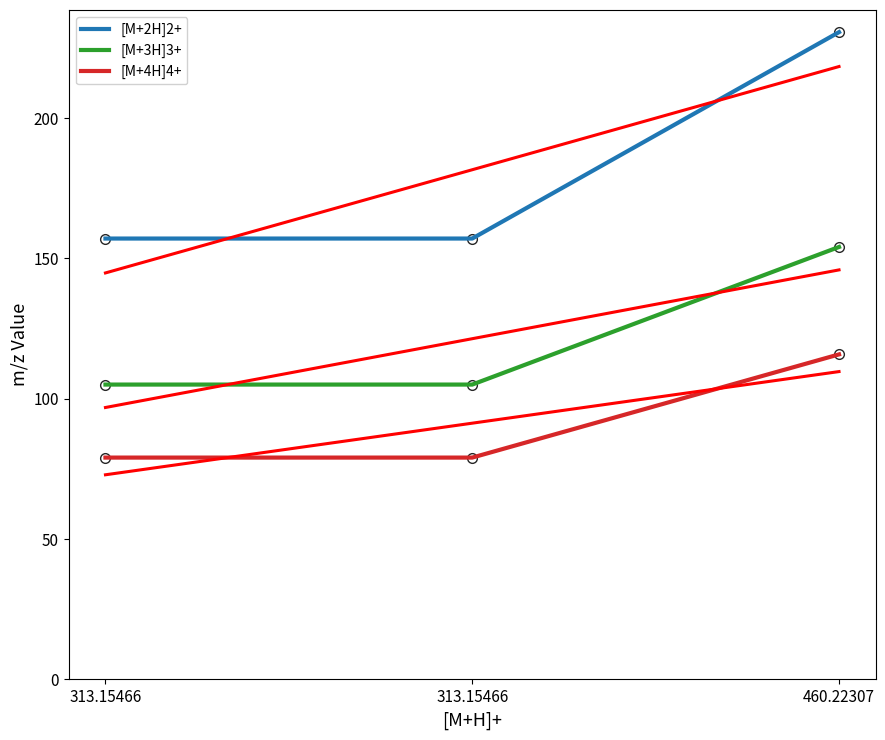

Which series has the largest total across all categories?

[M+2H]2+